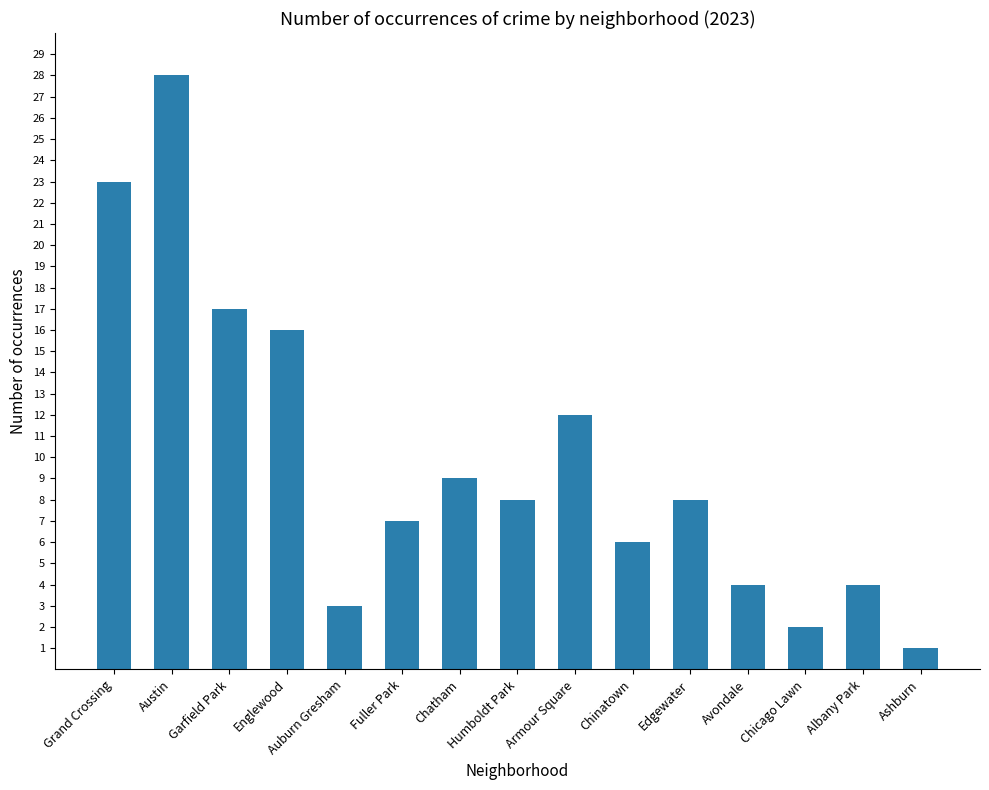

Between Garfield Park and Auburn Gresham, which is larger?

Garfield Park